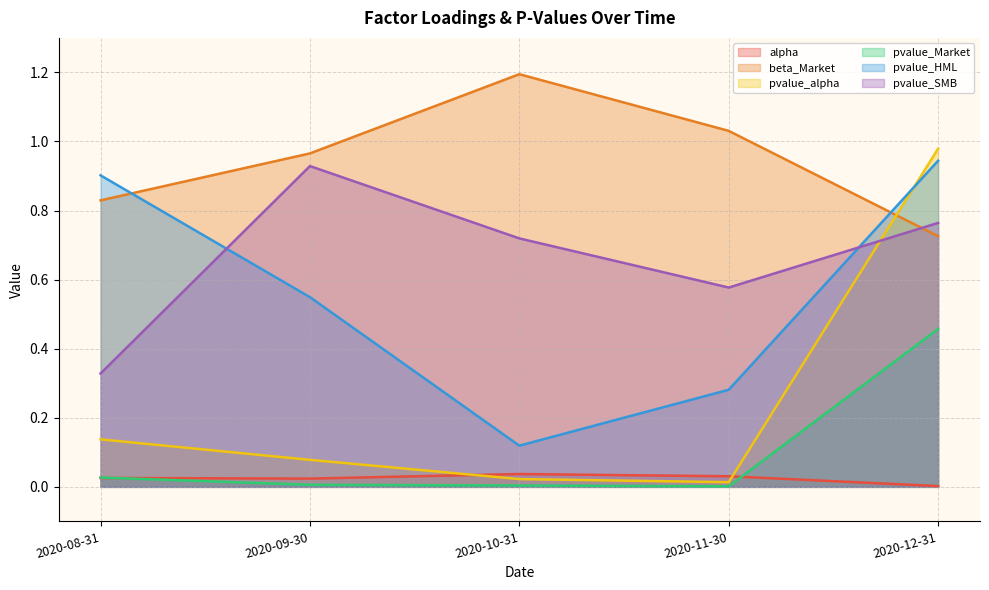

Is the value of pvalue_alpha at 2020-12-31 greater than the value of beta_Market at 2020-09-30?

Yes